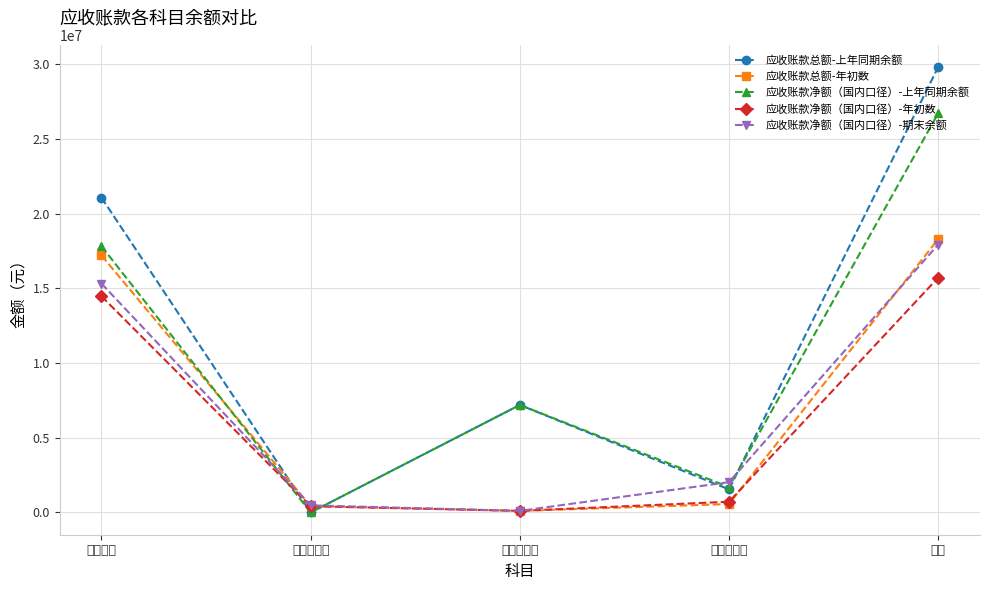

Which series changed the most between 用户欠费 and 营业款结算?

应收账款总额-上年同期余额